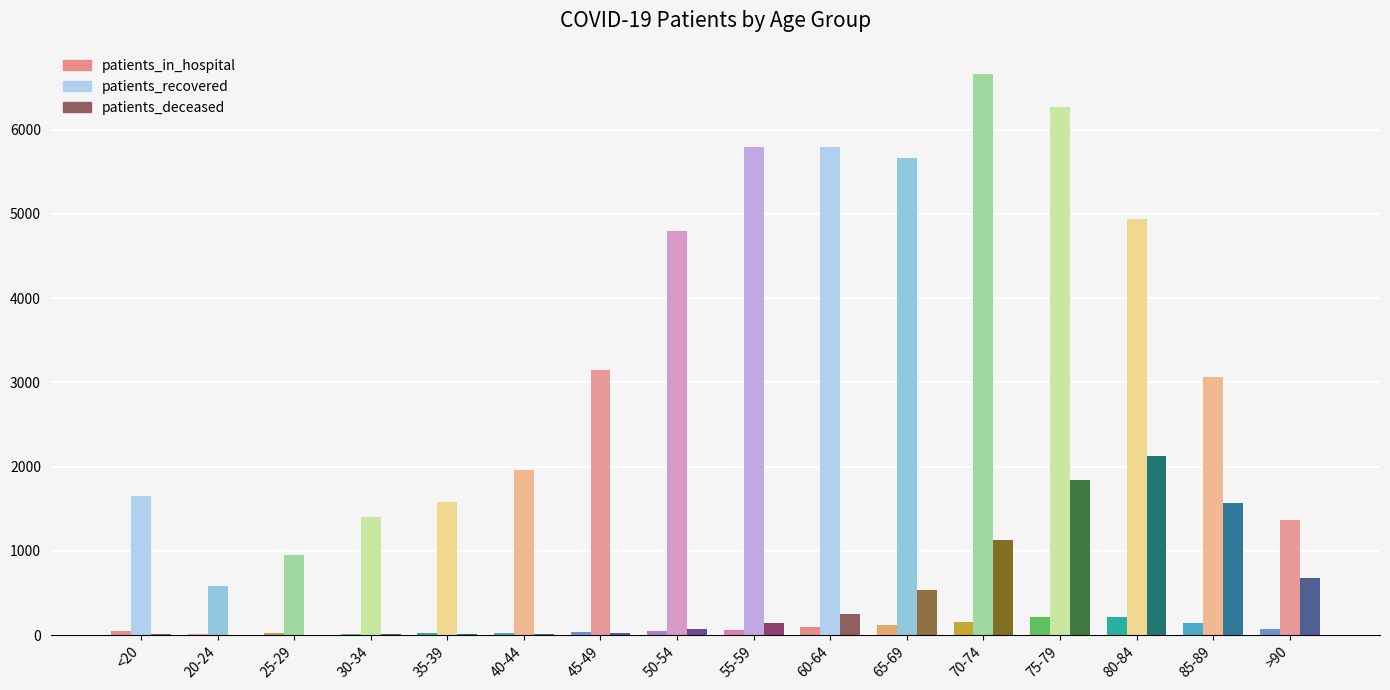

What is the sum of all patients_recovered values?

55592